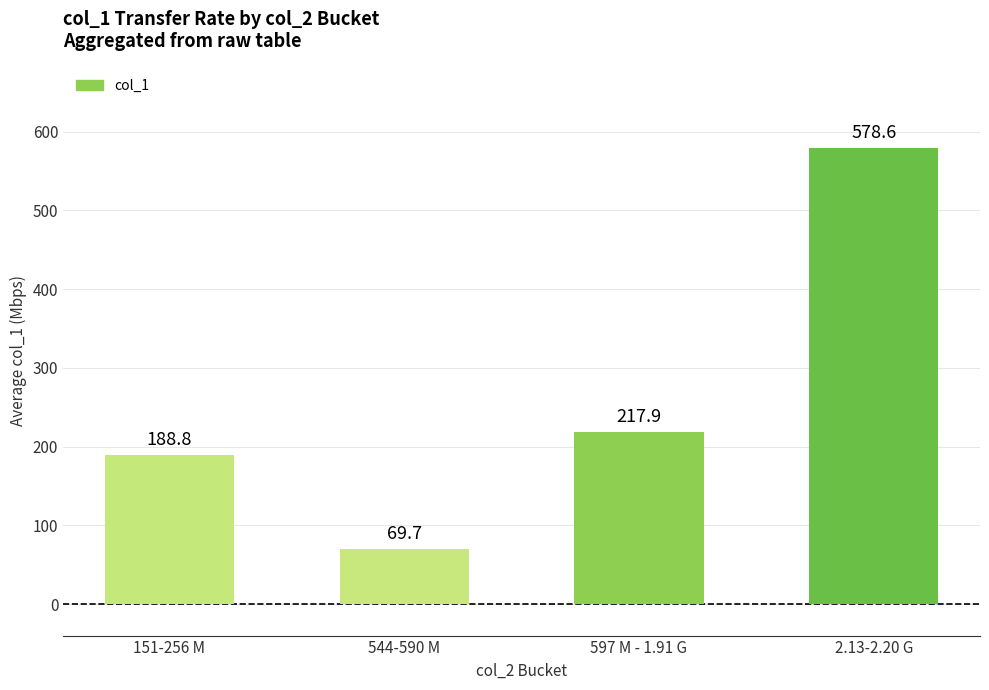

The chart shows a value of 123.1 at 544-590 M. True or false?

False